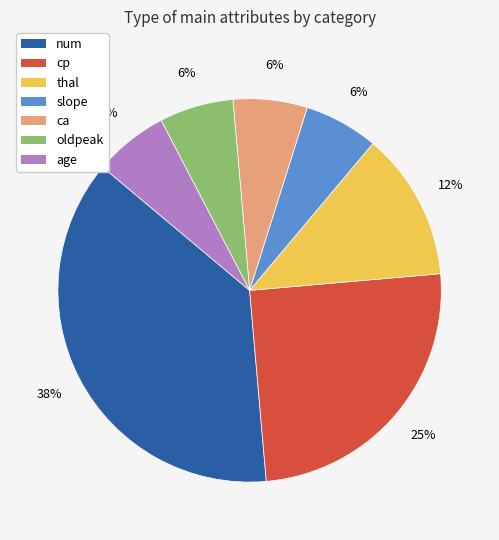

Is the sum of slope and age greater than half?

No